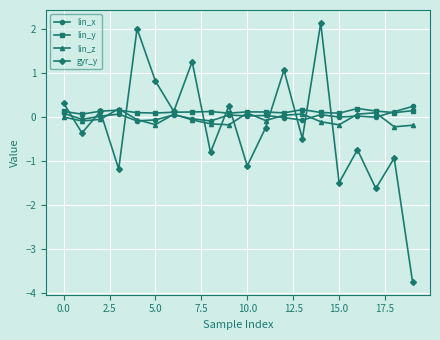

What is the greatest value displayed?

2.1